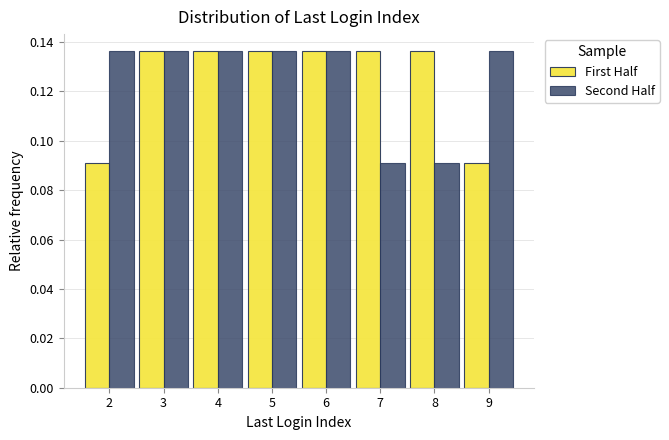

What is the height of the First Half bar covering 1.5 to 2.5 on the x-axis? The values are not printed on the chart, so give them approximately, as read against the axis.

0.090